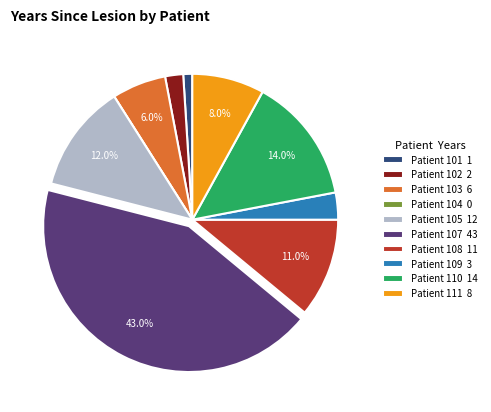

Does any single category account for the majority?

No